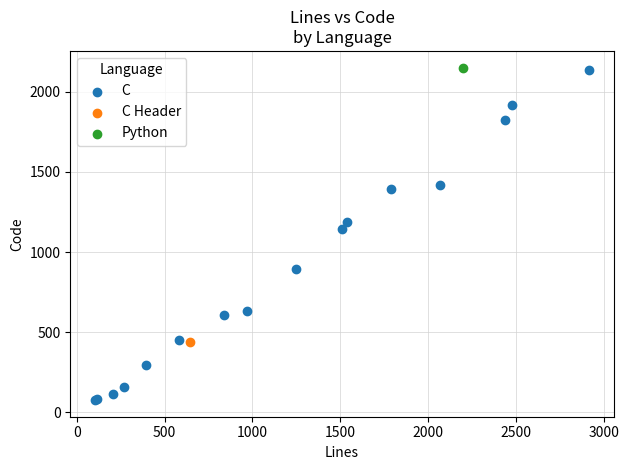

What are all the series names shown in the legend?

C, C Header, Python